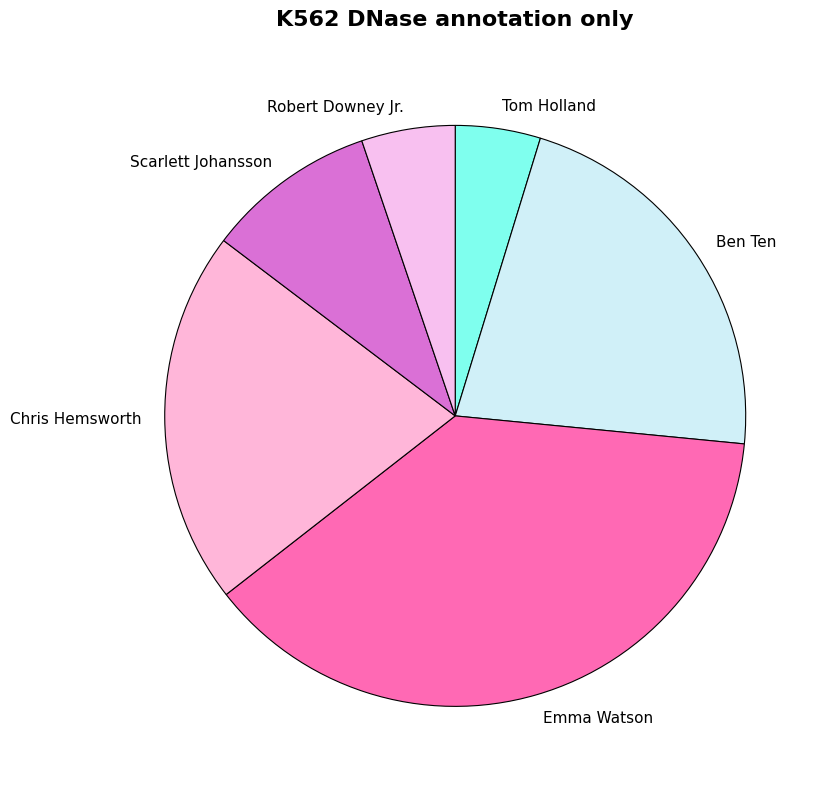

Does Scarlett Johansson account for over 50% of the chart?

No